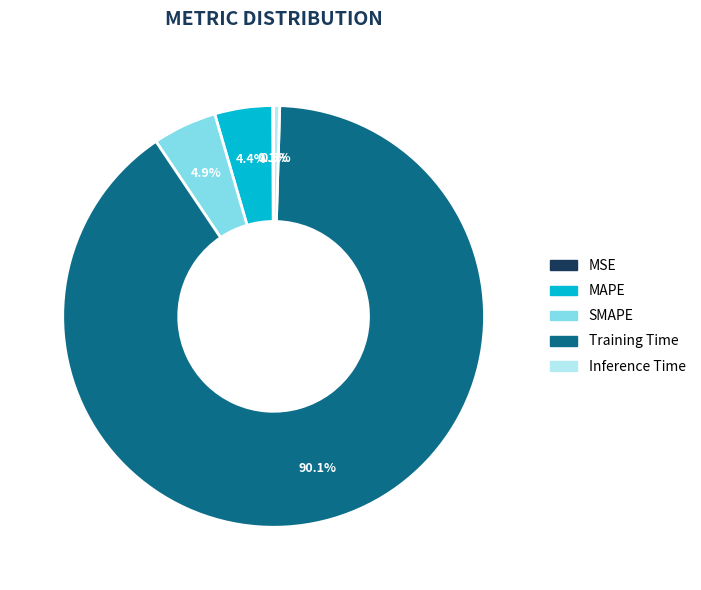

What is the largest slice in the pie chart?

Training Time